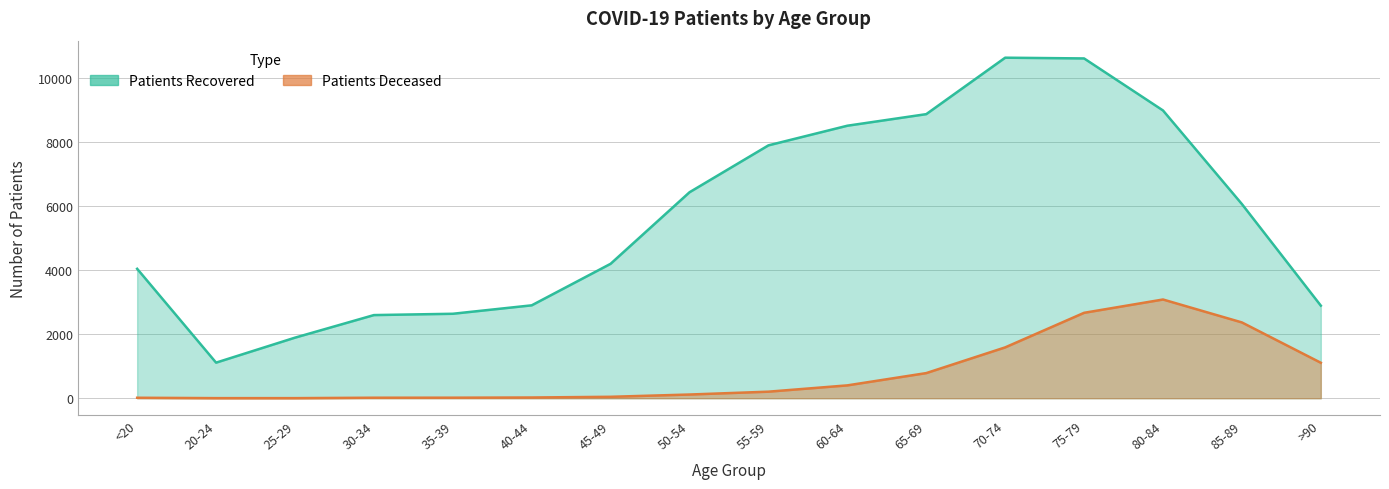

True or false: patients_recovered and patients_deceased intersect in this chart.

False